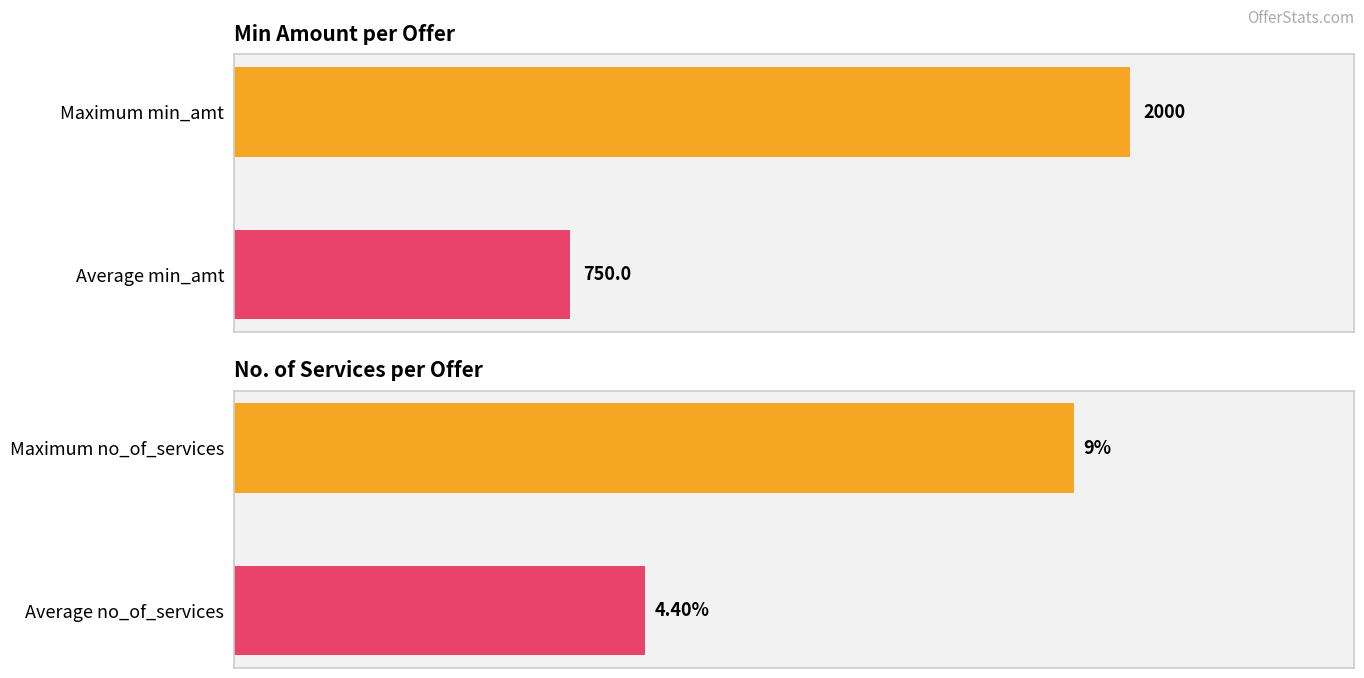

Count the number of data series in this chart.

2